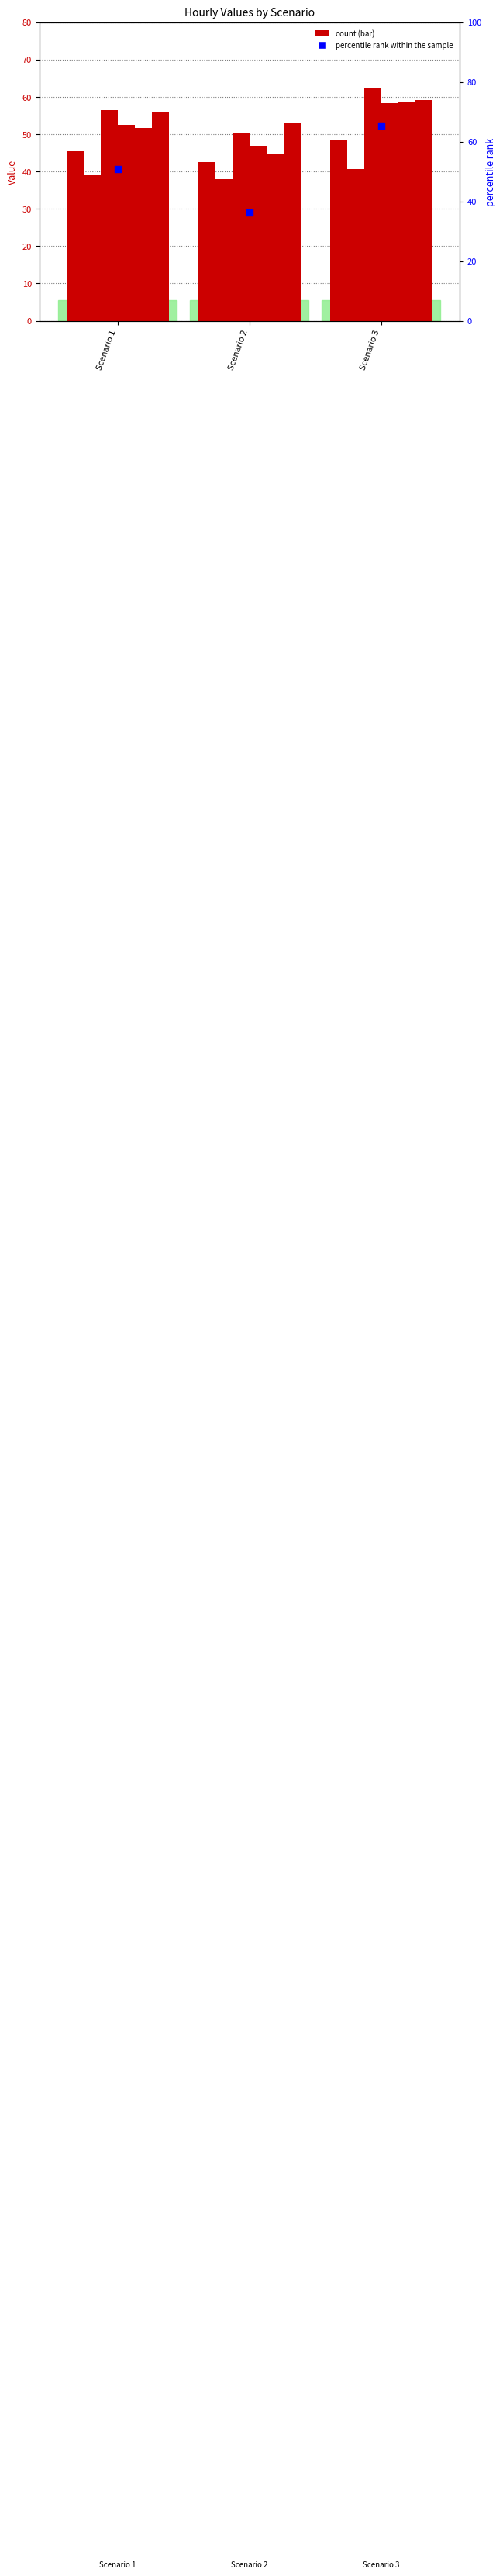

At which category is the sum across all series the highest?

Scenario 3